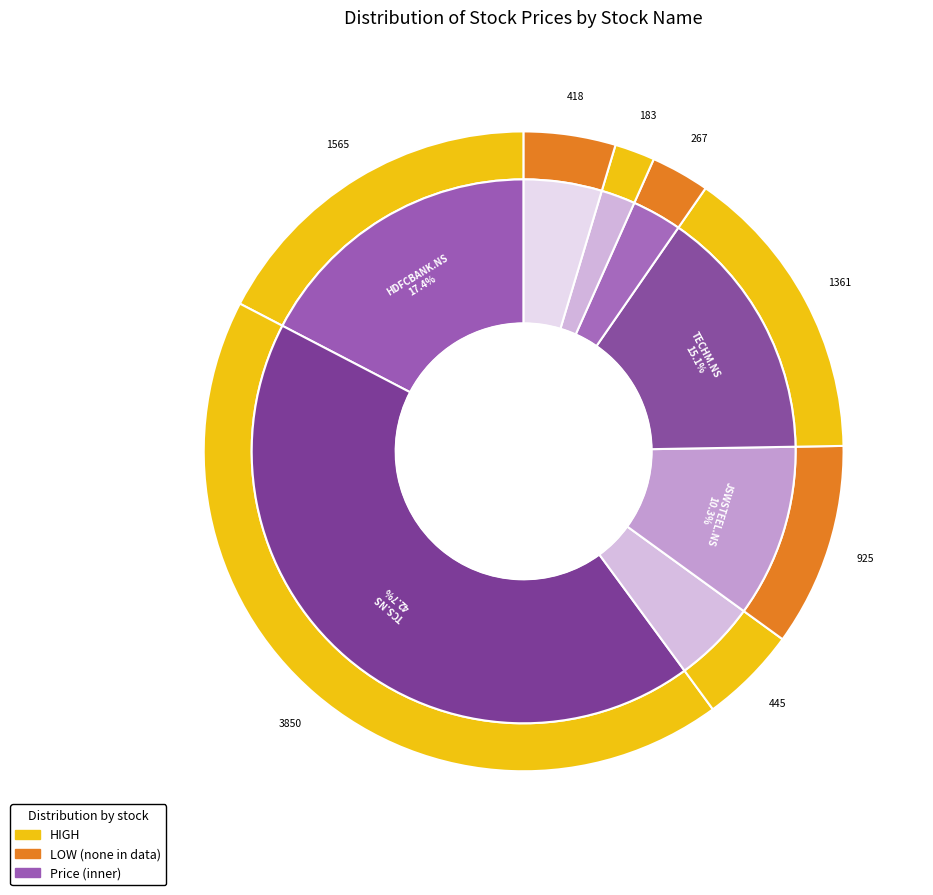

To the nearest percent, what is the difference between the largest and smallest slice percentages?

41%